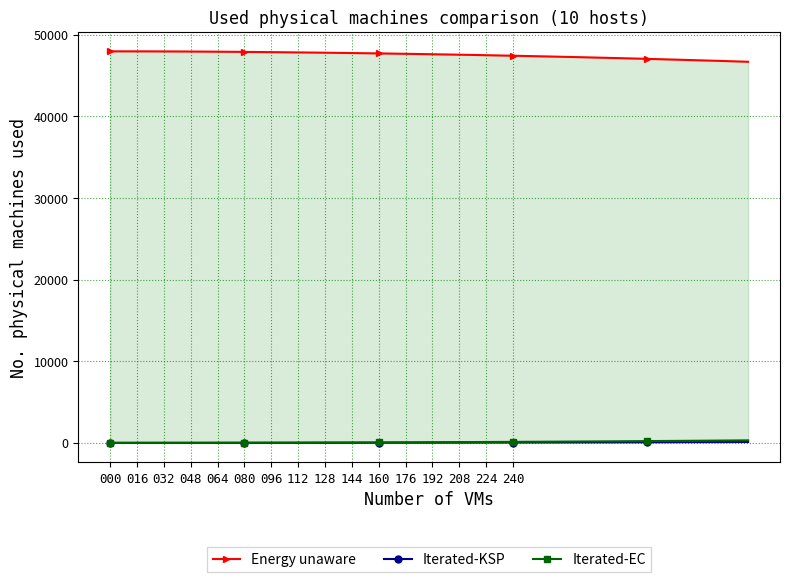

How many series are shown in this chart?

3